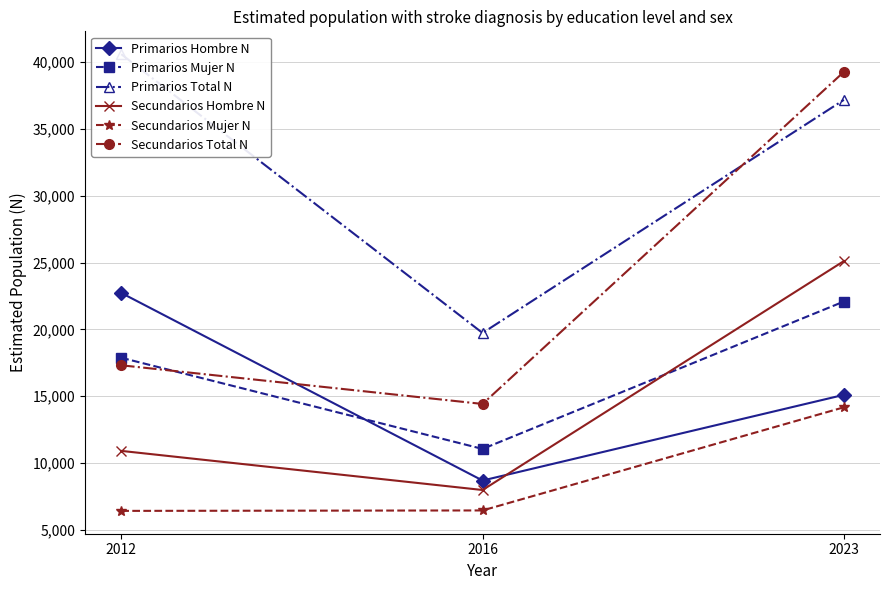

The value of Secundarios Mujer N at 2016 is 9779. True or false?

False